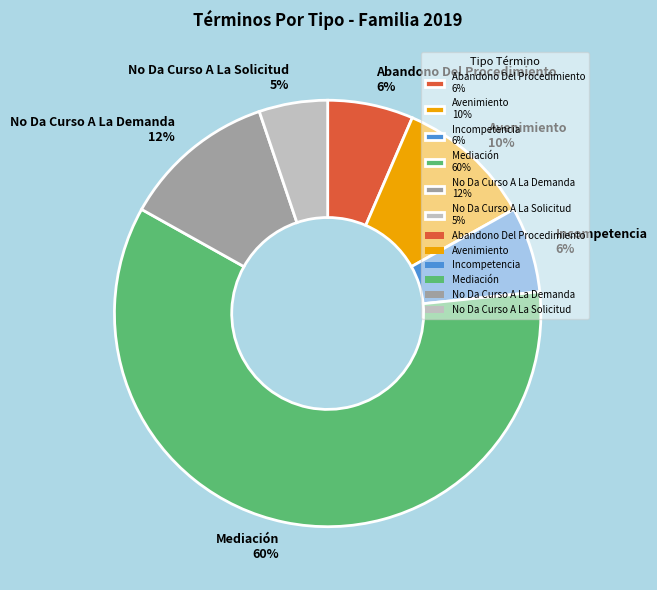

Which has a higher value, No Da Curso A La Demanda 12% or Mediación 60%?

Mediación 60%